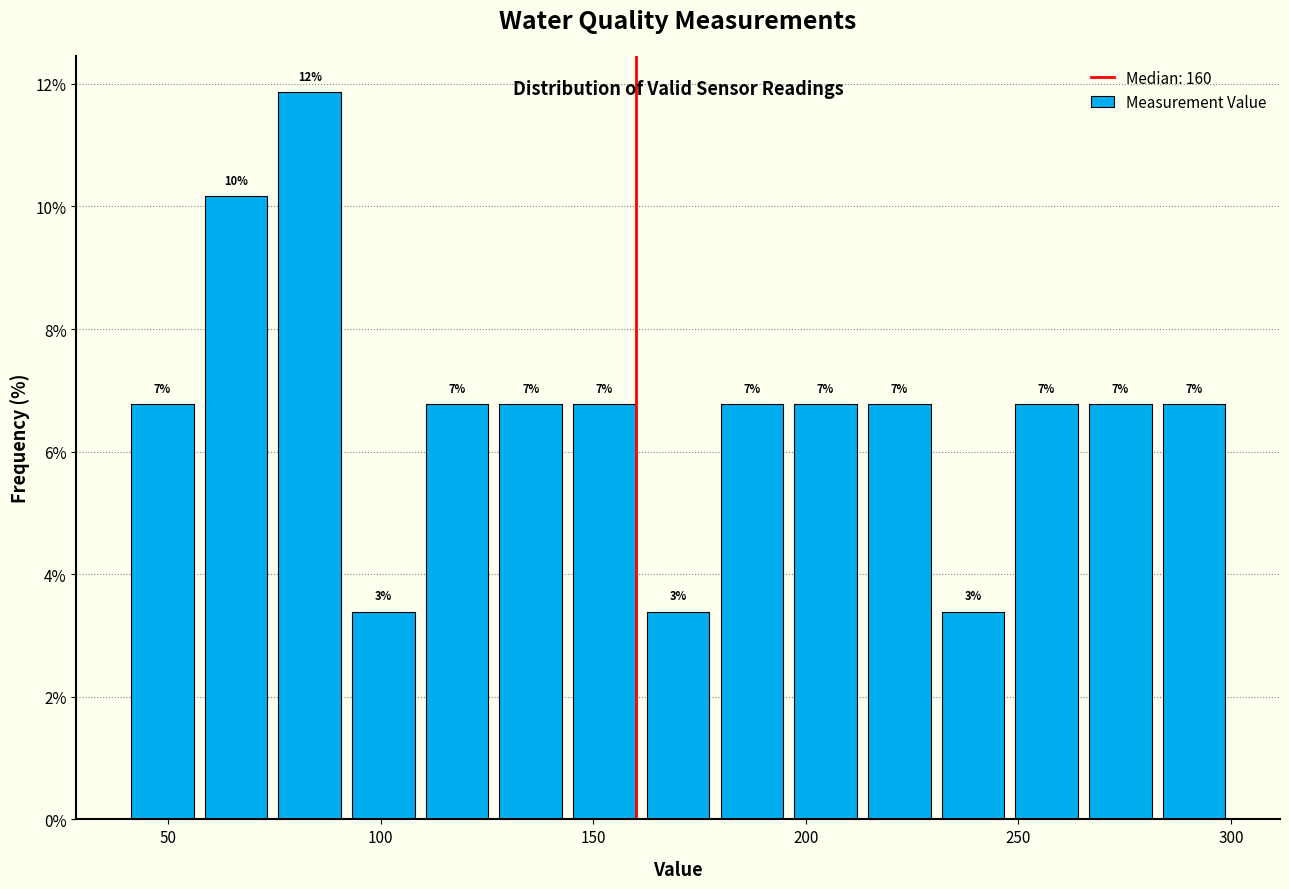

Around what value on the x-axis is the tallest bar? Give the approximate position of its centre, as read against the axis.

85